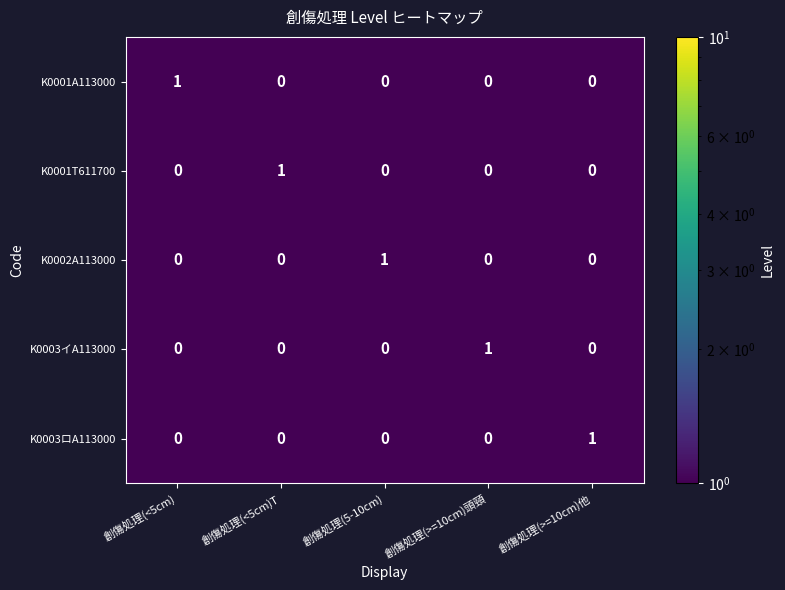

At which label does K0001A113000 reach its peak?

創傷処理(<5cm)